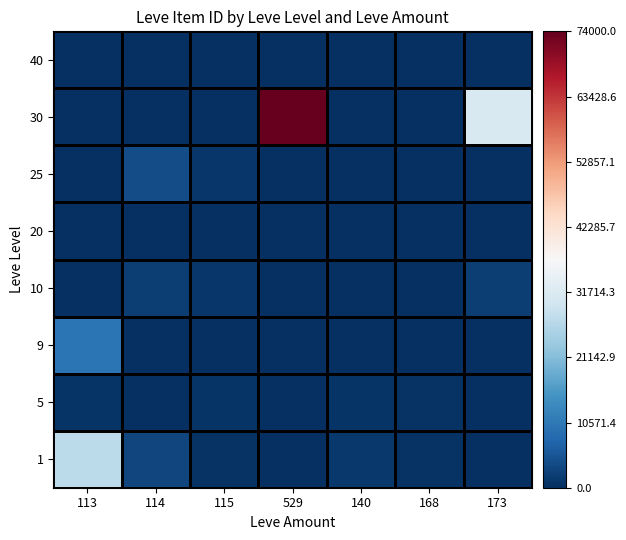

Reading right to left, list all the values displayed in this chart.

1: 173=61.8	168=415.8	140=1199.3	529=0.0	115=335.8	114=3102.8	113=27128.0
5: 173=0.0	168=415.8	140=667.7	529=0.0	115=667.7	114=0.0	113=678.0
9: 173=61.8	168=0.0	140=0.0	529=0.0	115=0.0	114=0.0	113=10000.0
10: 173=1987.2	168=0.0	140=0.0	529=0.0	115=1000.0	114=1987.2	113=0.0
20: 173=0.0	168=0.0	140=0.0	529=0.0	115=0.0	114=0.0	113=0.0
25: 173=0.0	168=0.0	140=0.0	529=0.0	115=993.1	114=4014.3	113=0.0
30: 173=31000.0	168=0.0	140=0.0	529=74000.0	115=0.0	114=0.0	113=0.0
40: 173=0.0	168=0.0	140=0.0	529=0.0	115=0.0	114=0.0	113=0.0